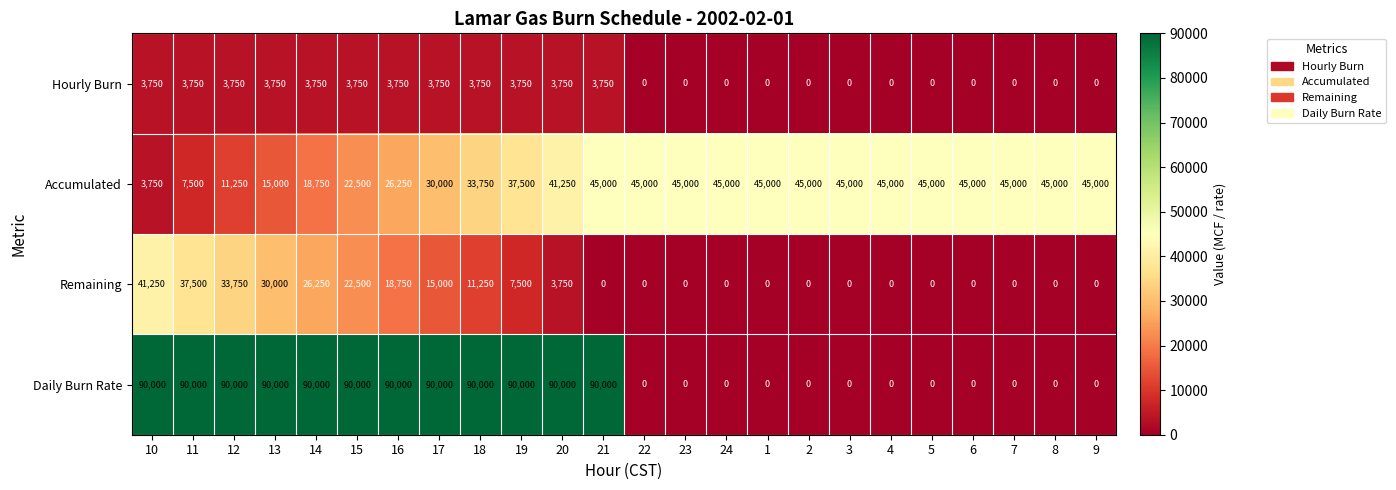

What is the spread (max minus min) of values at 16?

86250